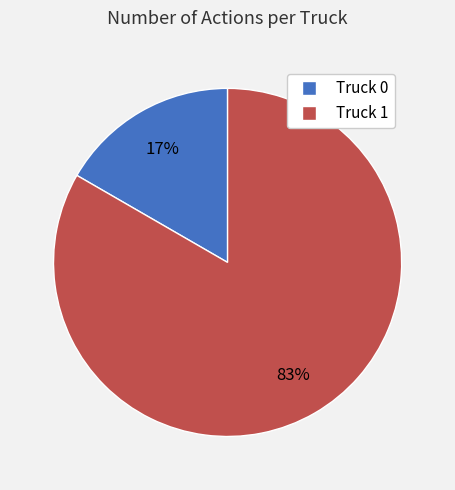

To the nearest percent, what portion does Truck 0 represent?

17%